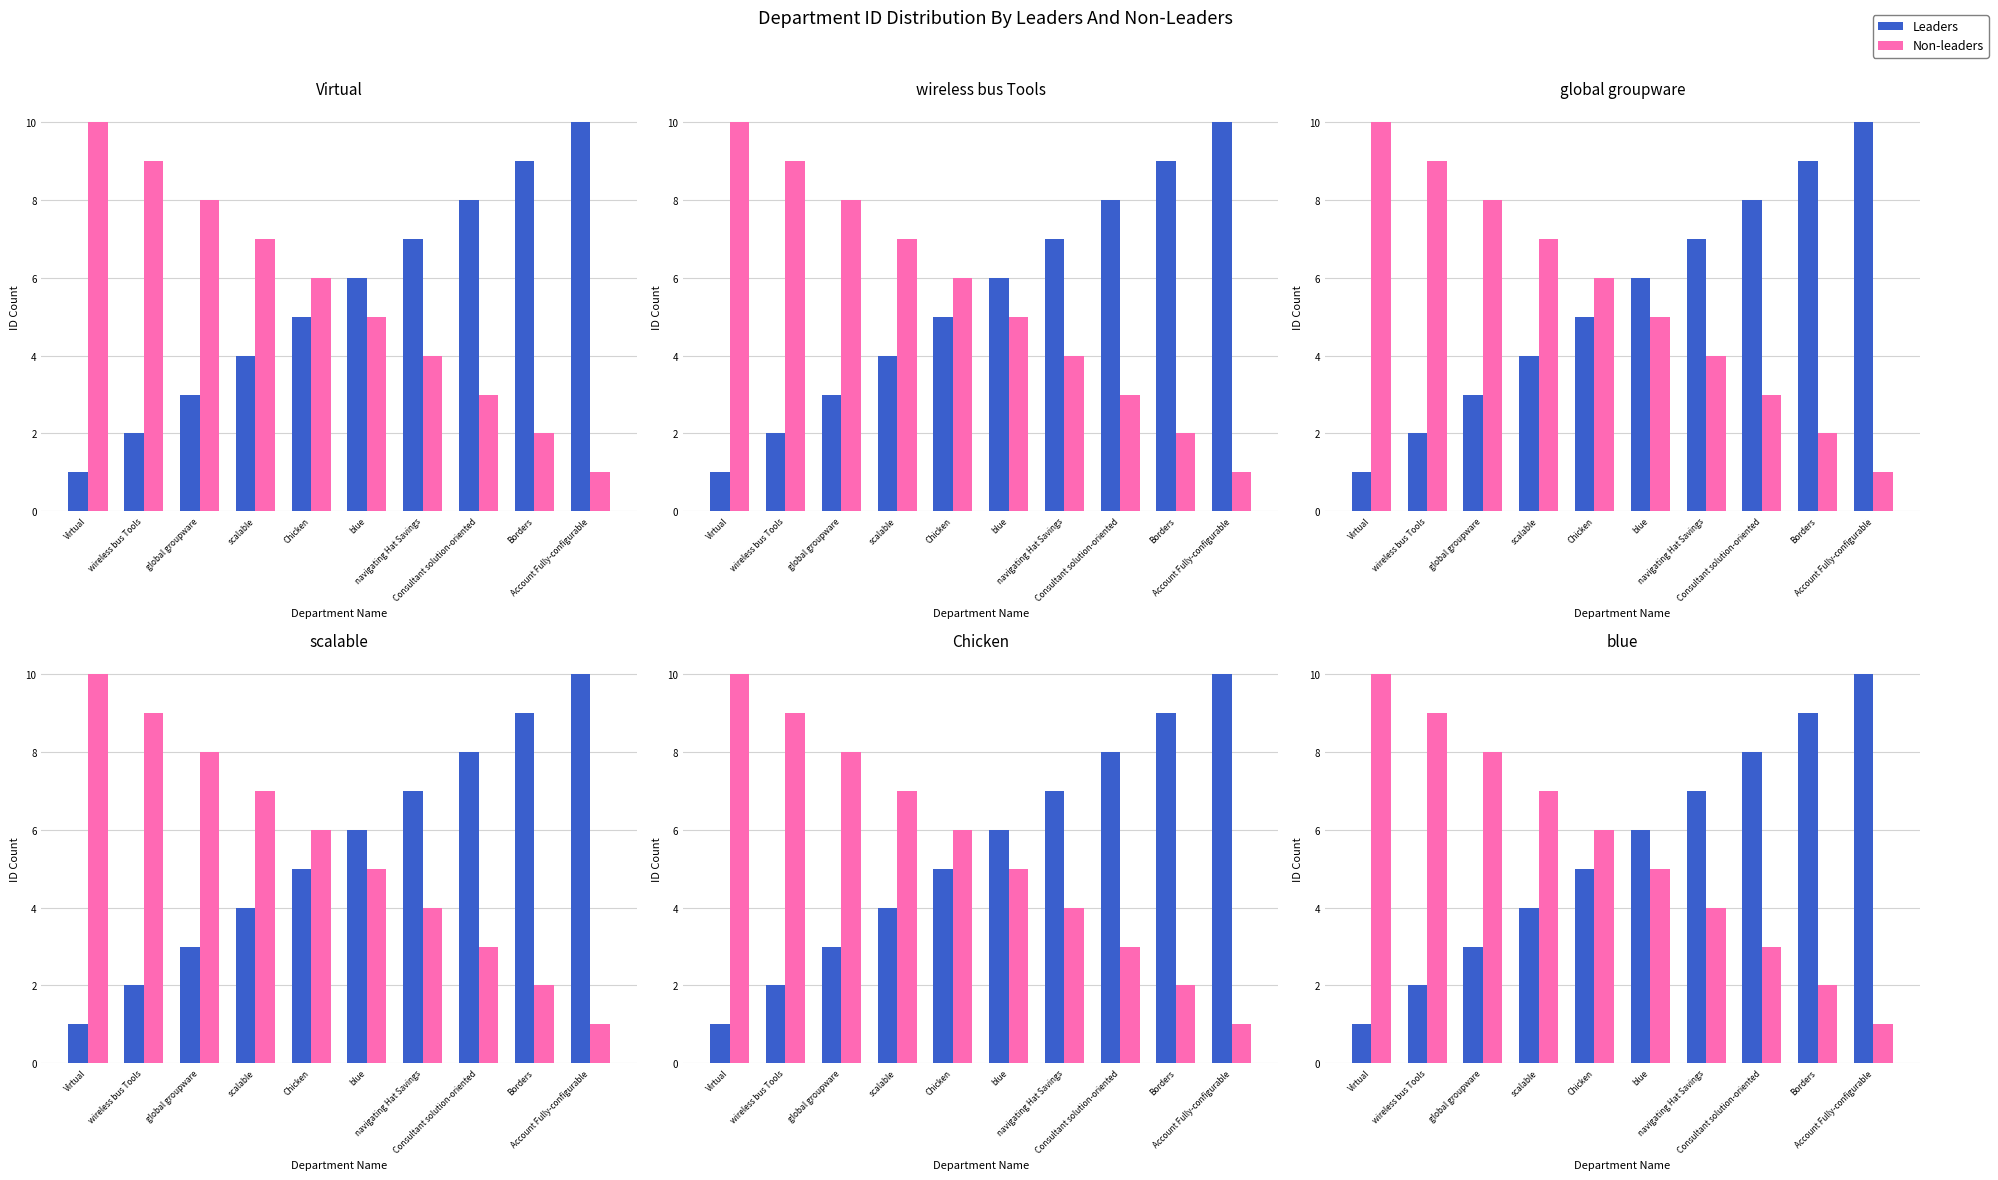

How many Non-leaders values are between 3 and 8?

6